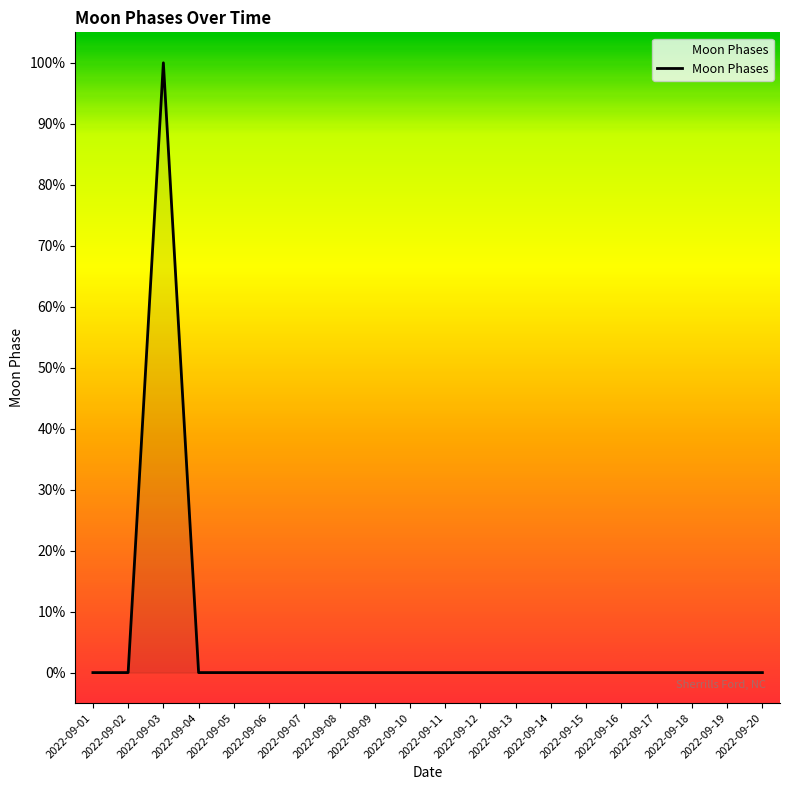

Reading left to right, extract all data points from this chart.

2022-09-01=0	2022-09-02=0	2022-09-03=1	2022-09-04=0	2022-09-05=0	2022-09-06=0	2022-09-07=0	2022-09-08=0	2022-09-09=0	2022-09-10=0	2022-09-11=0	2022-09-12=0	2022-09-13=0	2022-09-14=0	2022-09-15=0	2022-09-16=0	2022-09-17=0	2022-09-18=0	2022-09-19=0	2022-09-20=0